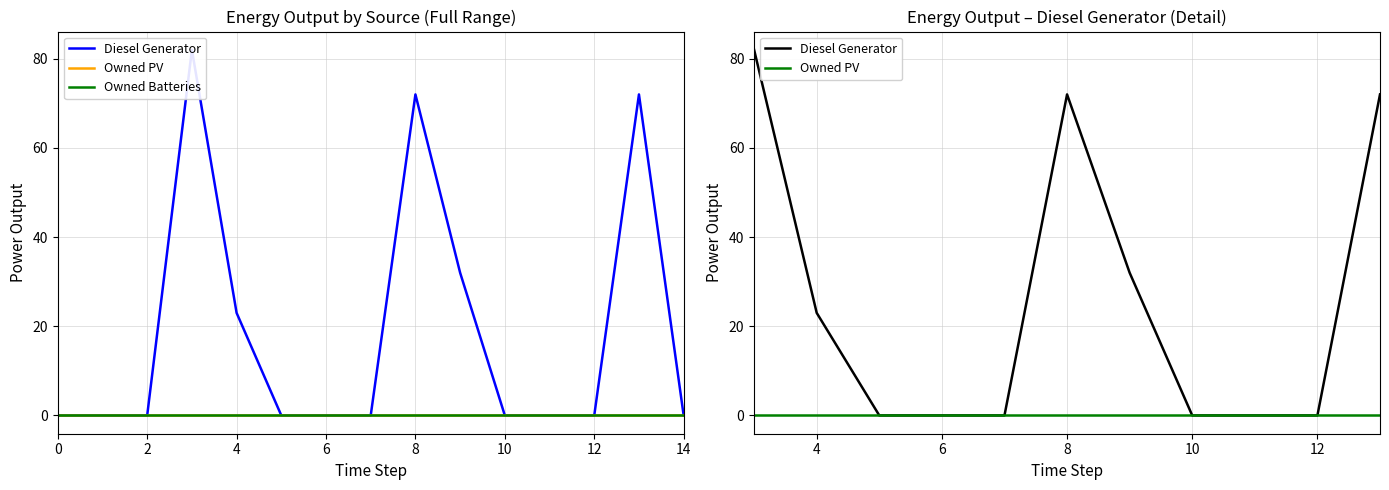

After their last crossing, which series has the higher values: Diesel Generator or Owned Batteries?

Diesel Generator